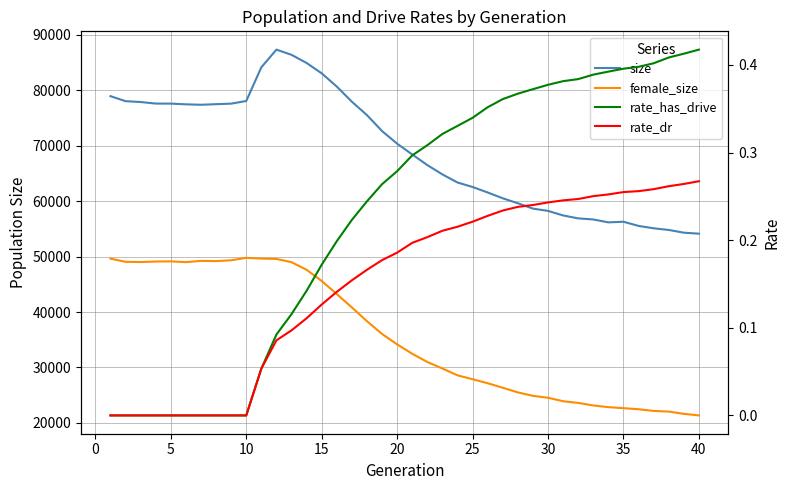

How many data points in rate_dr are above 0?

30